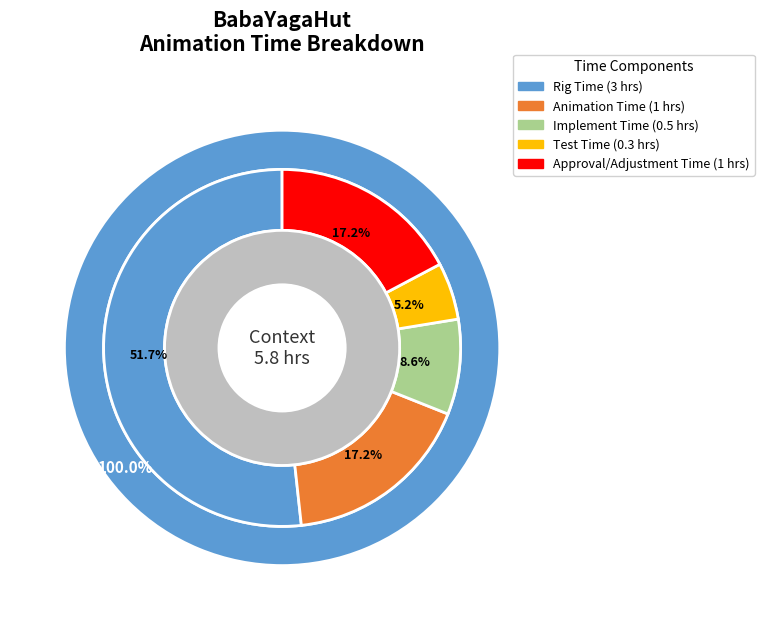

To the nearest percent, what portion does Approval/Adjustment Time represent?

17%